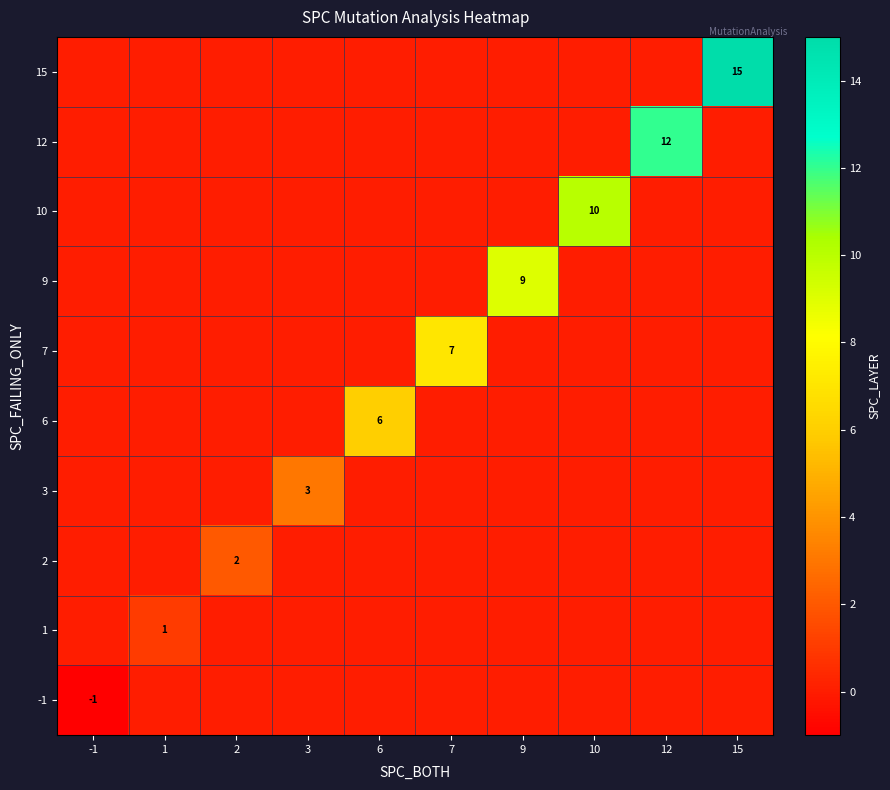

Is the value of 7 at 2 greater than the value of 1 at 1?

No